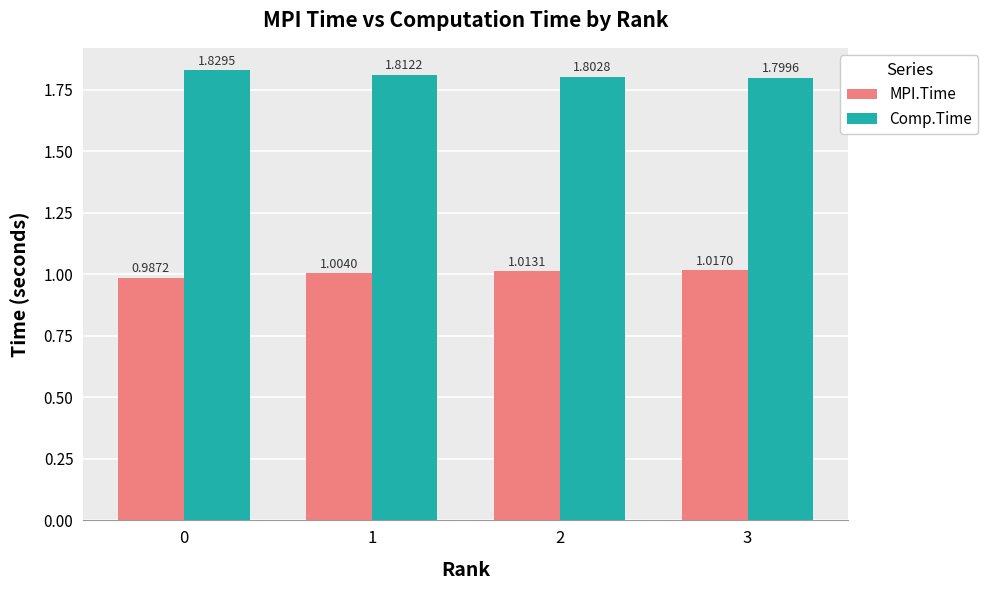

The value of MPI.Time at 3 is 0.5. True or false?

False